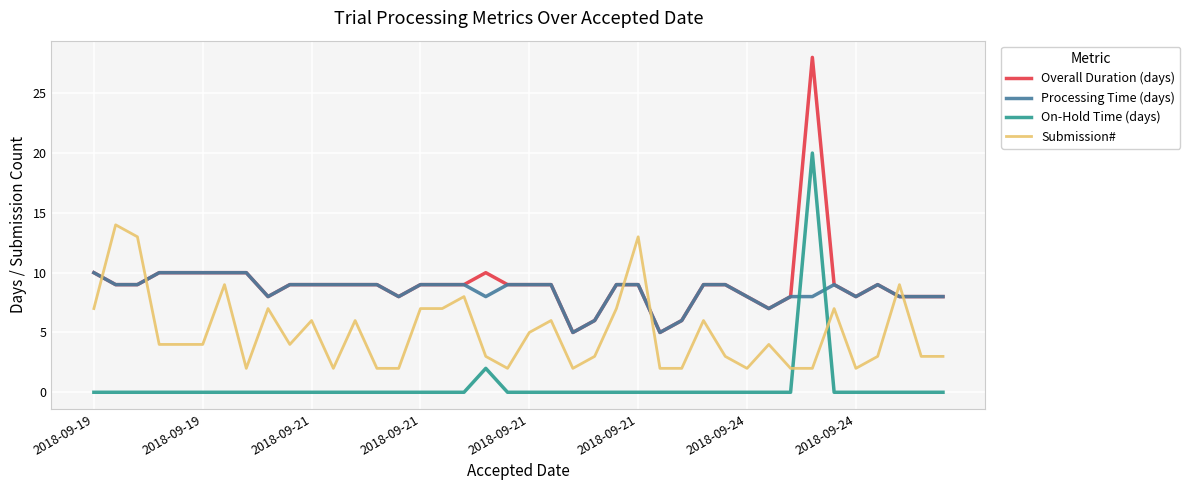

What is the maximum value for Overall Duration (days)?

28